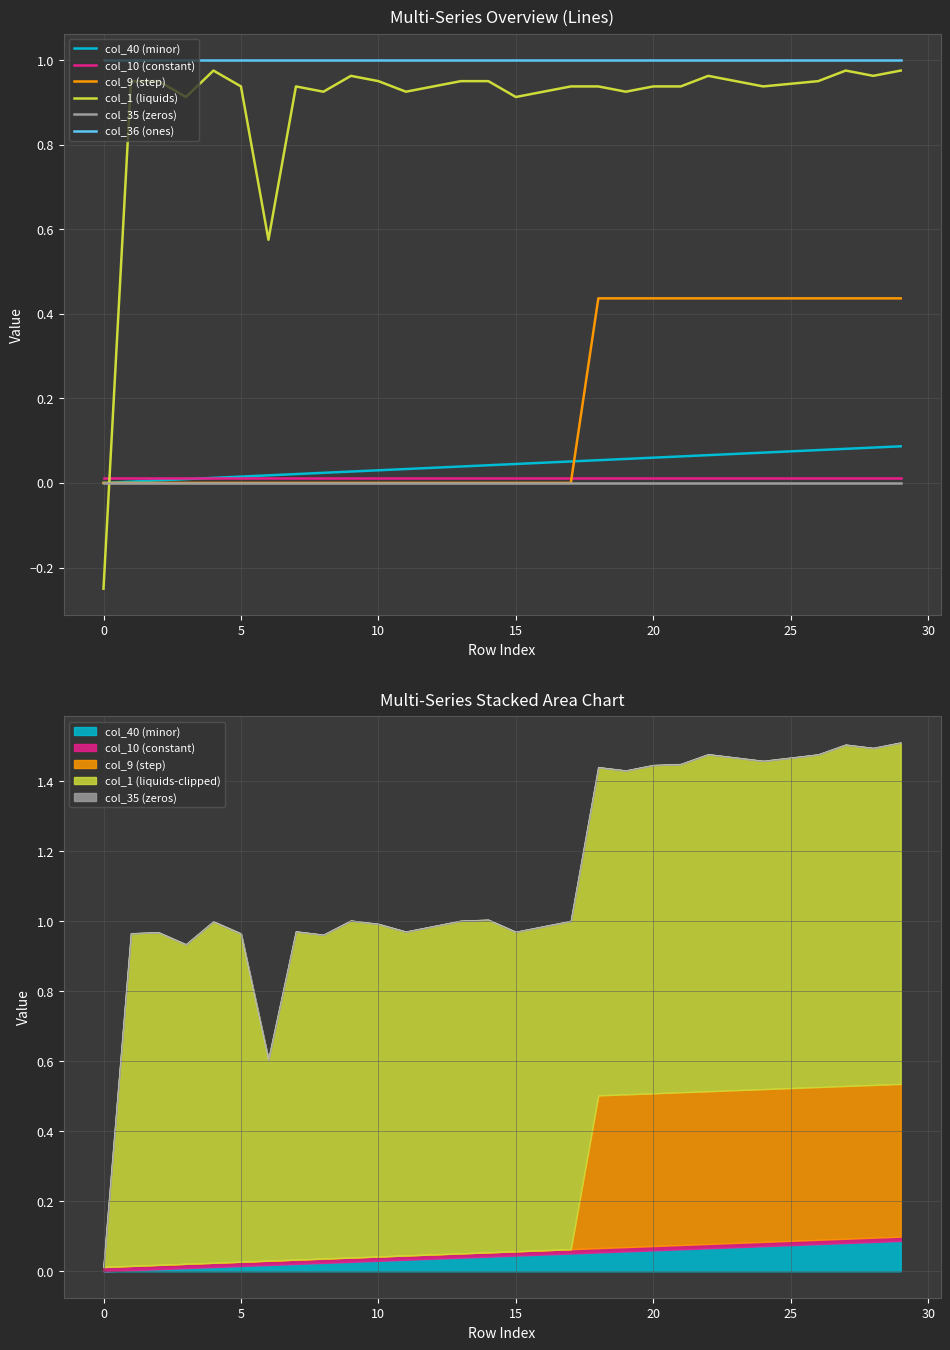

What is the value of the col_36 (ones) point at the 23rd from the left?

1.0